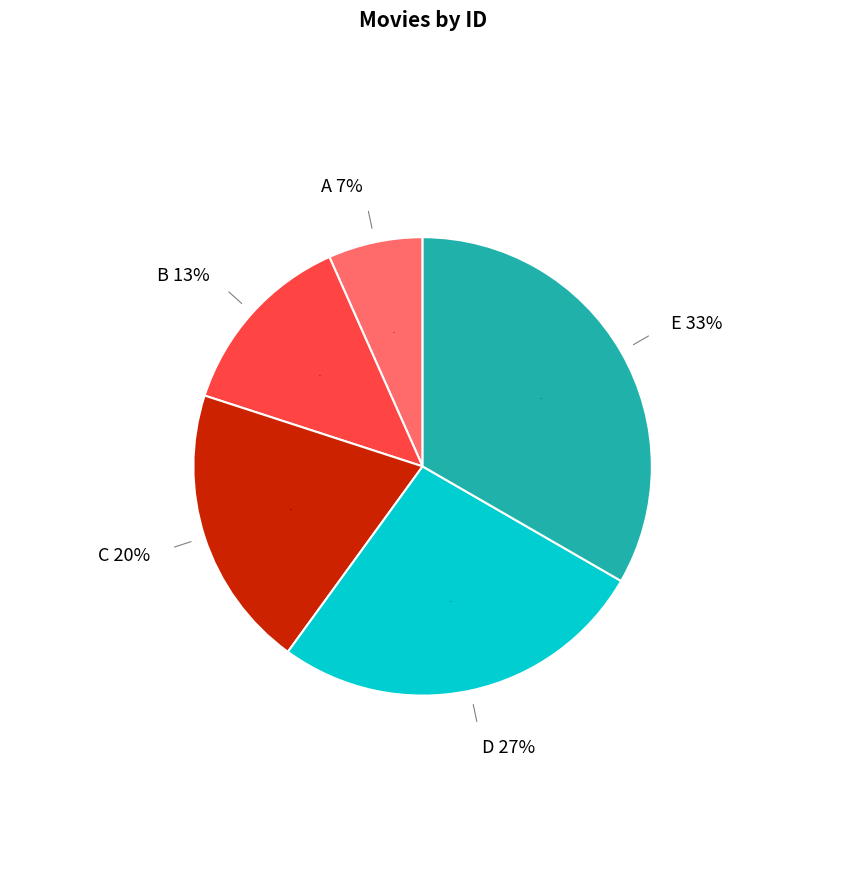

How many segments does this pie chart have?

5